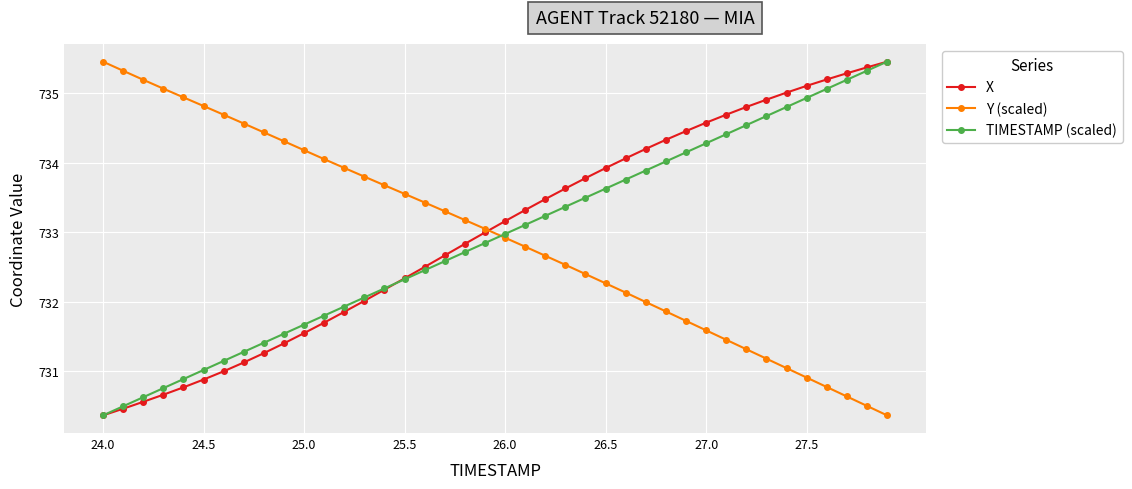

What is the minimum value for Y (scaled)?

730.4